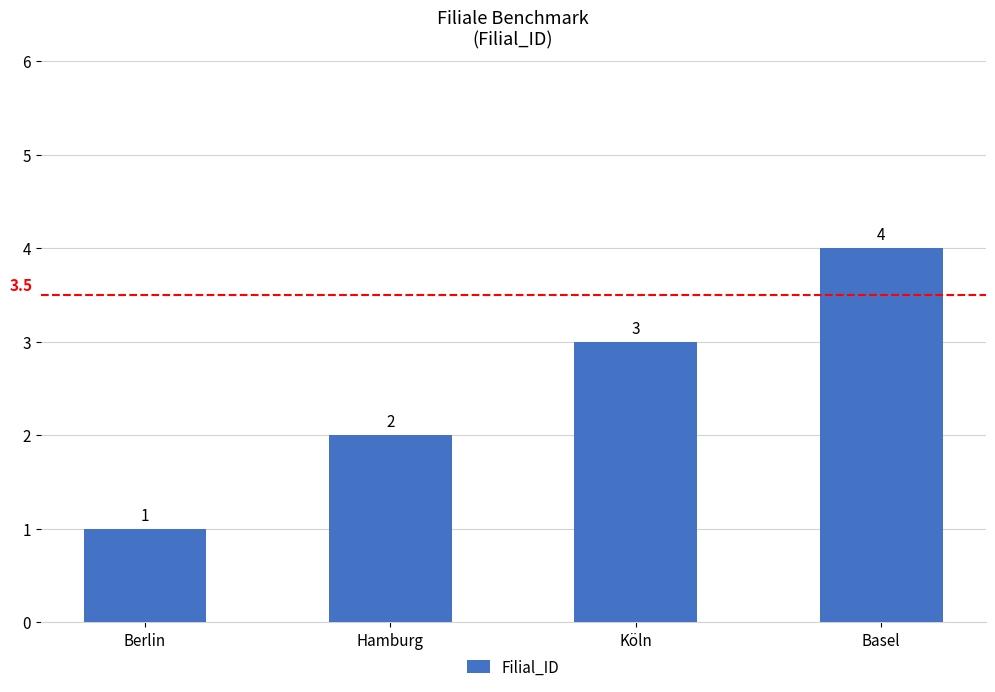

List the labels in order of value, largest first.

Basel, Köln, Hamburg, Berlin